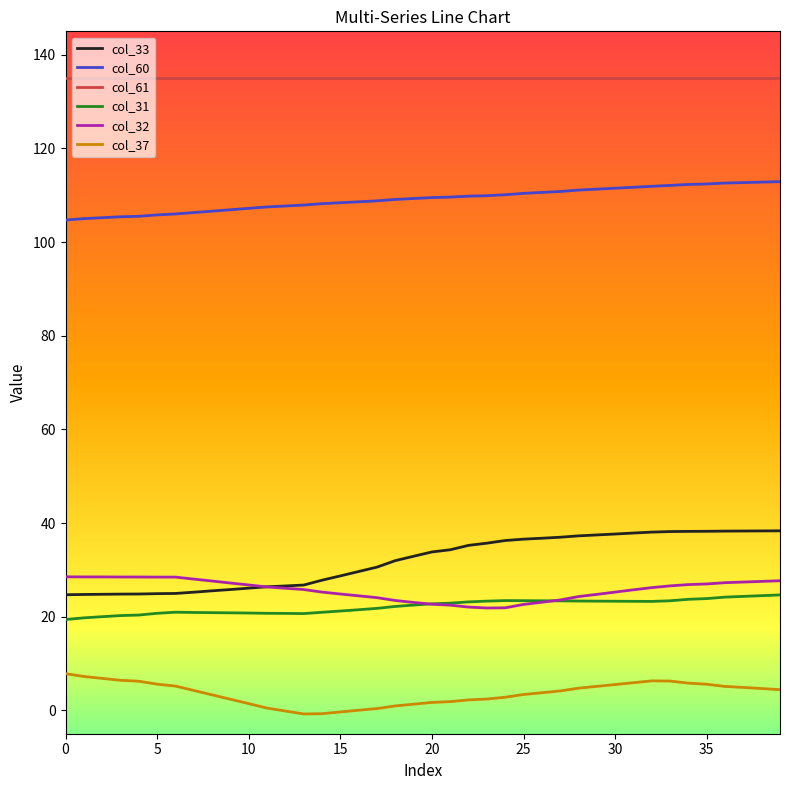

True or false: col_33 and col_61 intersect in this chart.

False